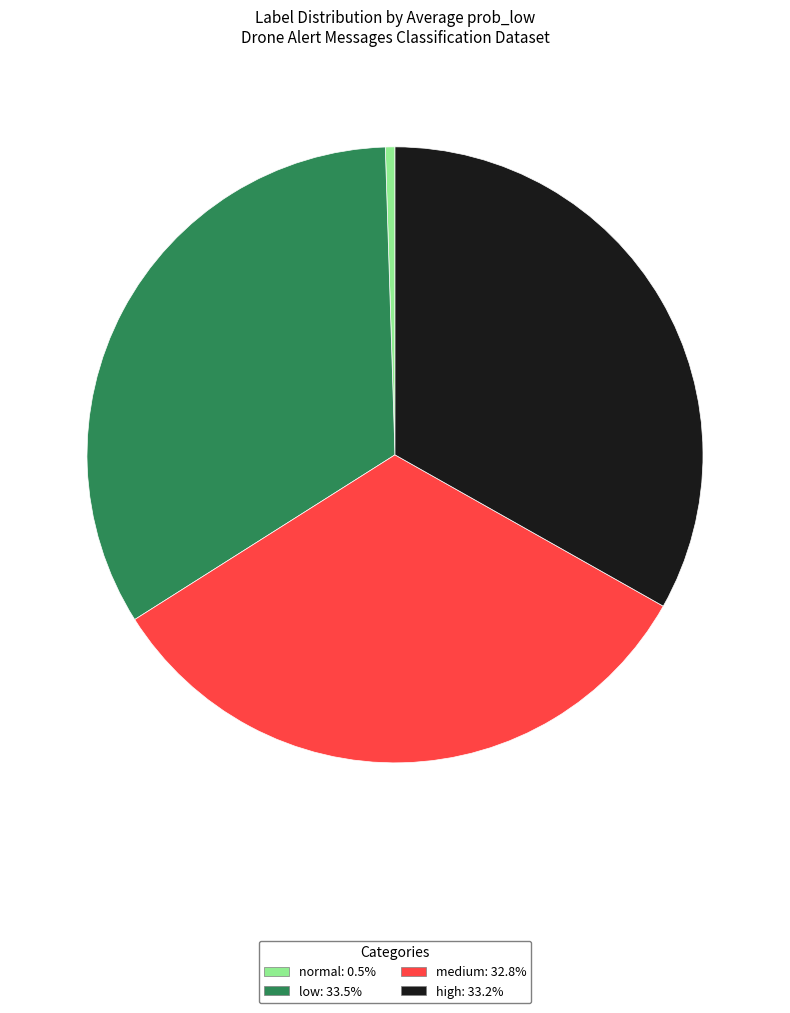

How many segments does this pie chart have?

4